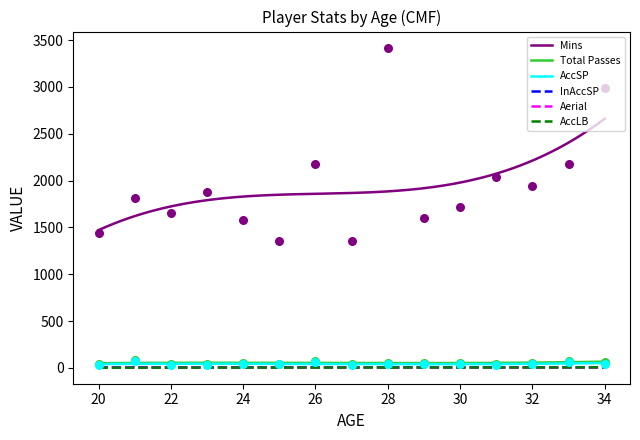

Which series has the largest Y range (max minus min)?

Mins